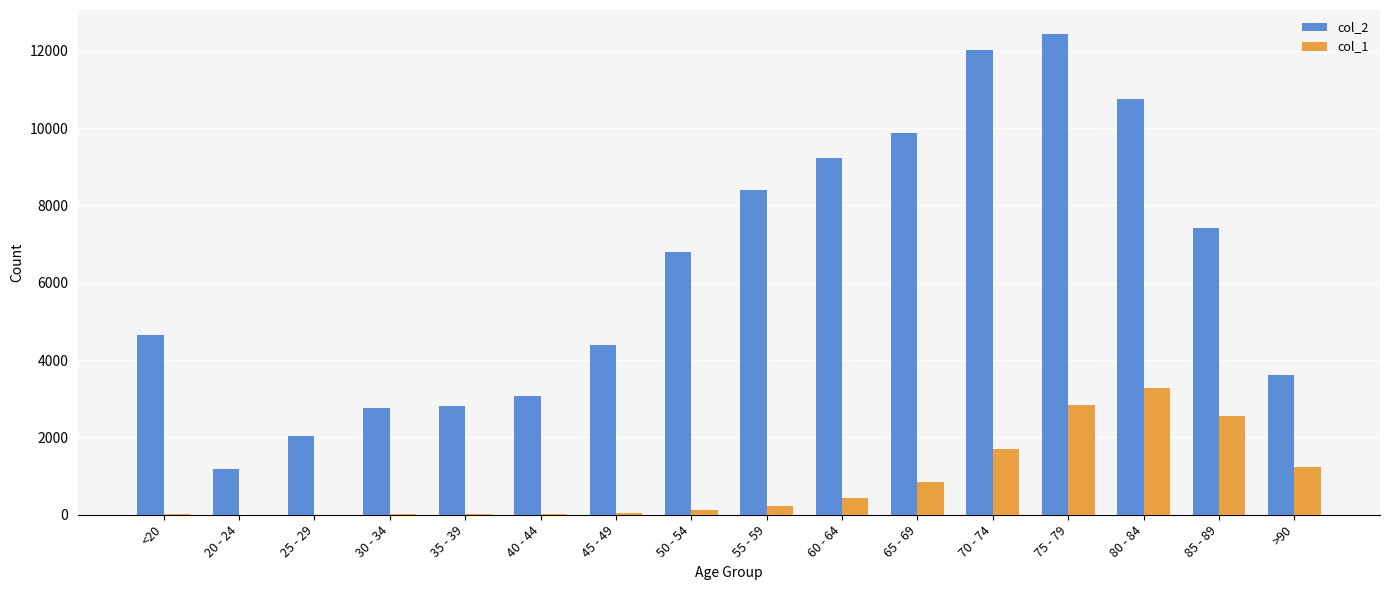

Is the value of col_1 at 35 - 39 greater than the value of col_2 at 75 - 79?

No